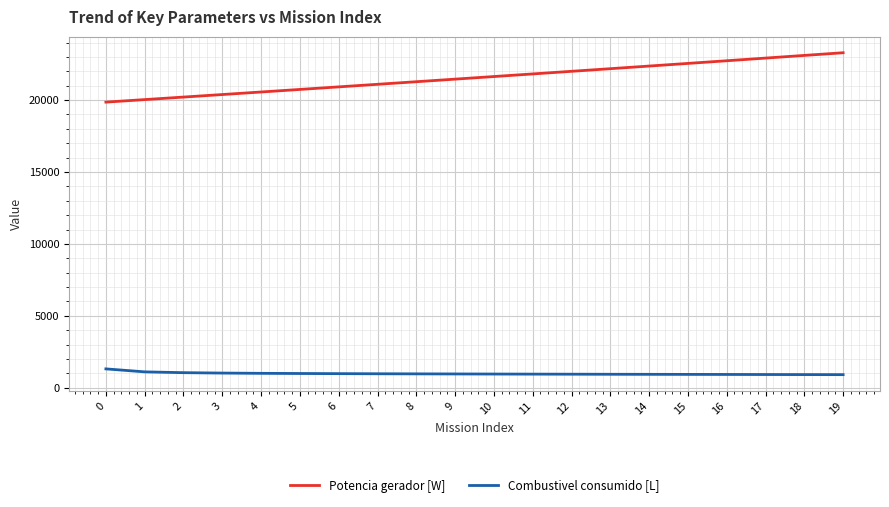

What is the spread (max minus min) of values at 13?

21251.6